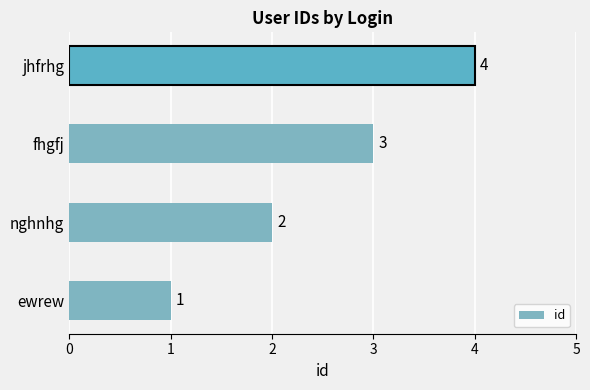

List the labels in order of value, smallest first.

ewrew, nghnhg, fhgfj, jhfrhg